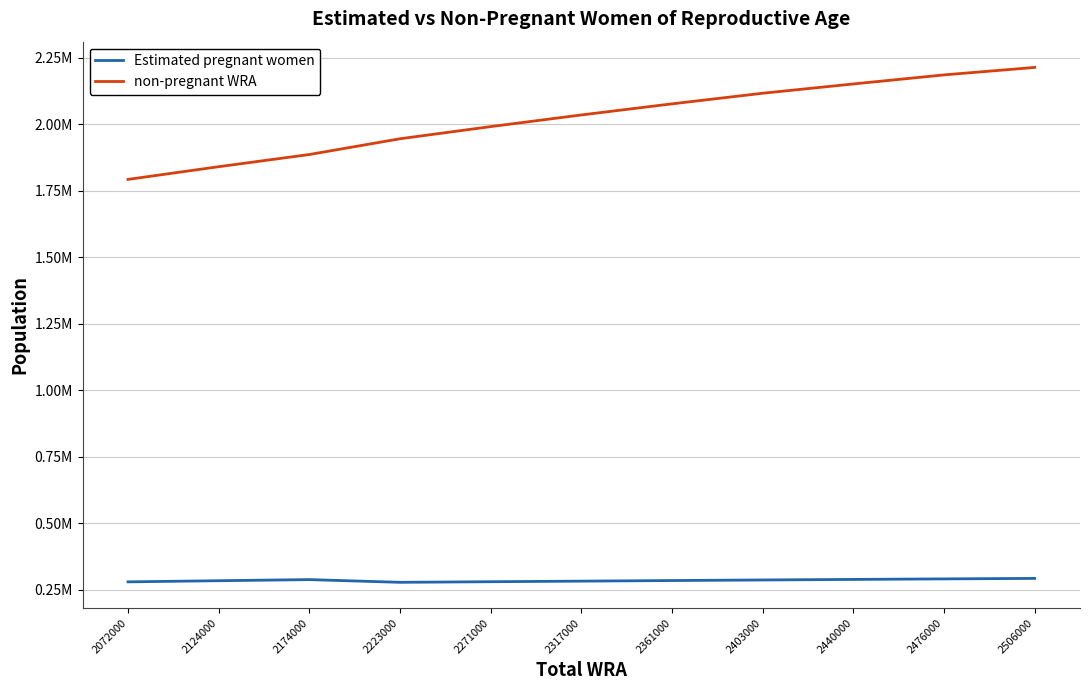

True or false: non-pregnant WRA and Estimated pregnant women intersect in this chart.

False